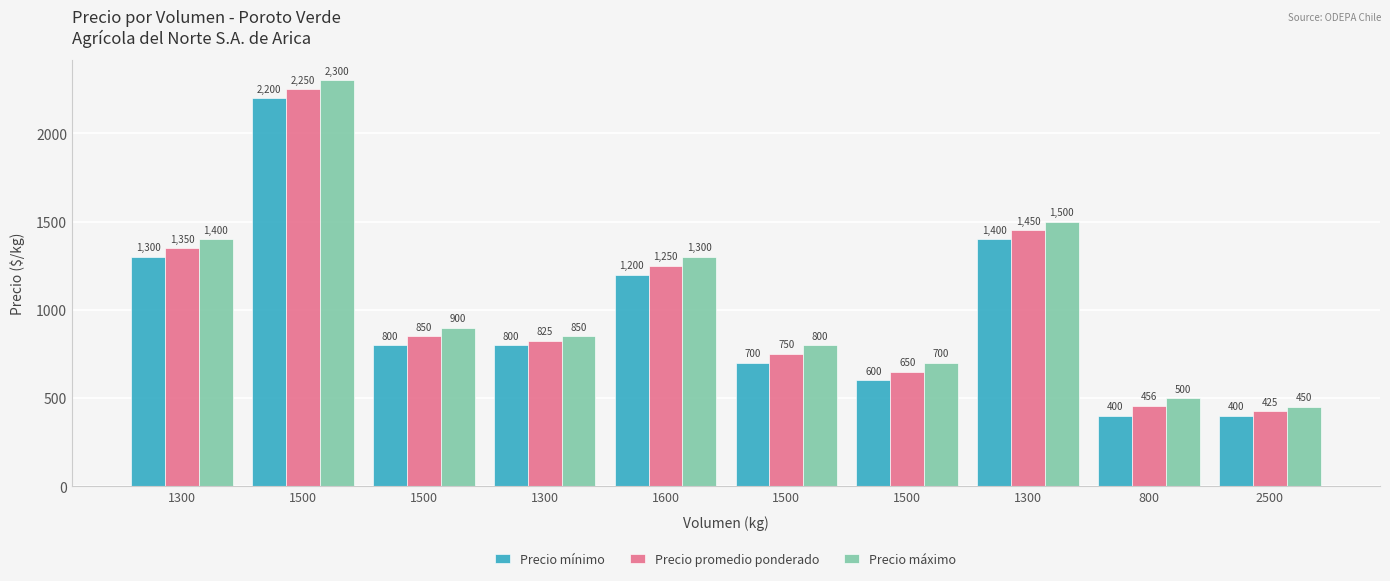

List the series in order of their overall mean, lowest first.

Precio mínimo, Precio promedio ponderado, Precio máximo